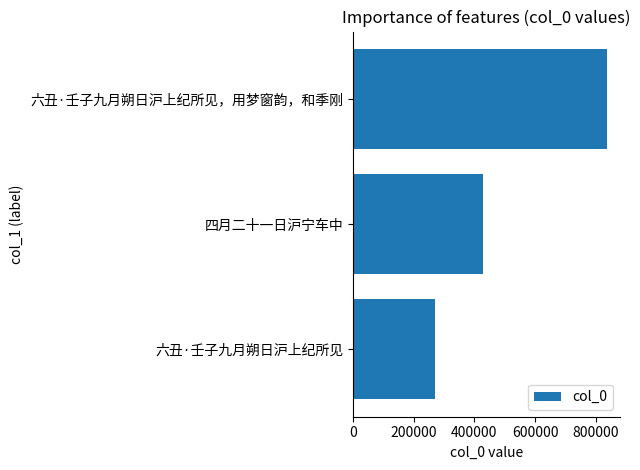

Is it true that the value at 六丑·壬子九月朔日沪上纪所见 is 271778?

True